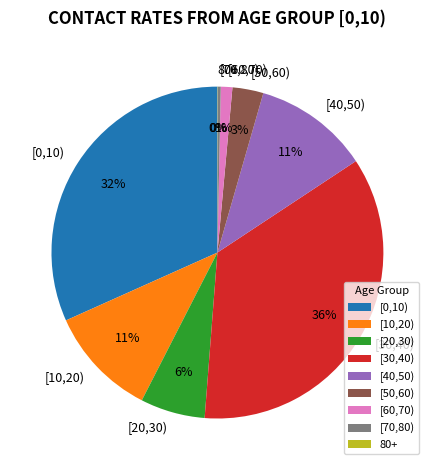

Which has a higher value, [10,20) or [50,60)?

[10,20)